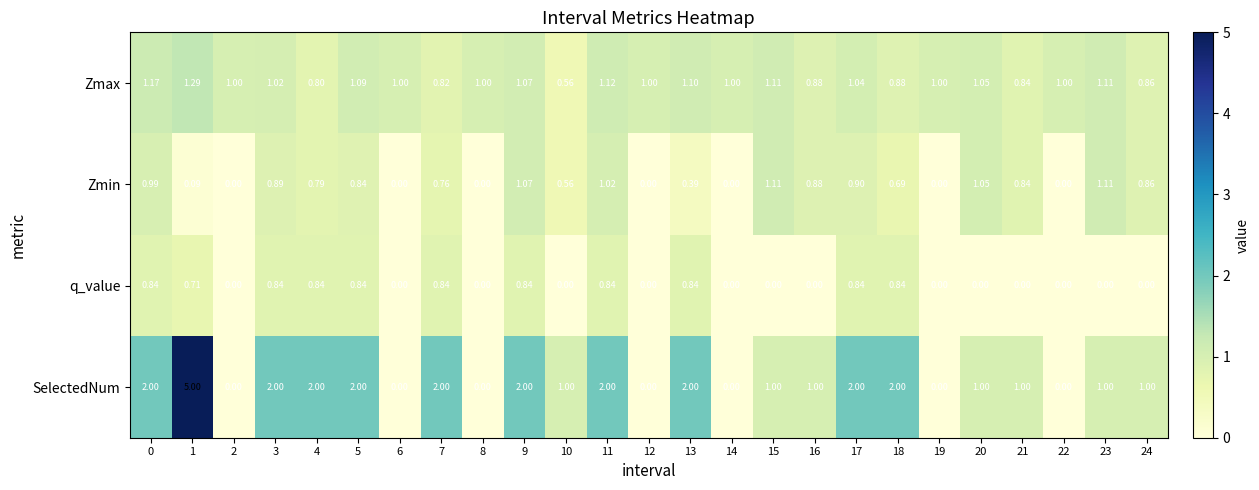

Between 8 and 18, which series saw the biggest shift?

SelectedNum